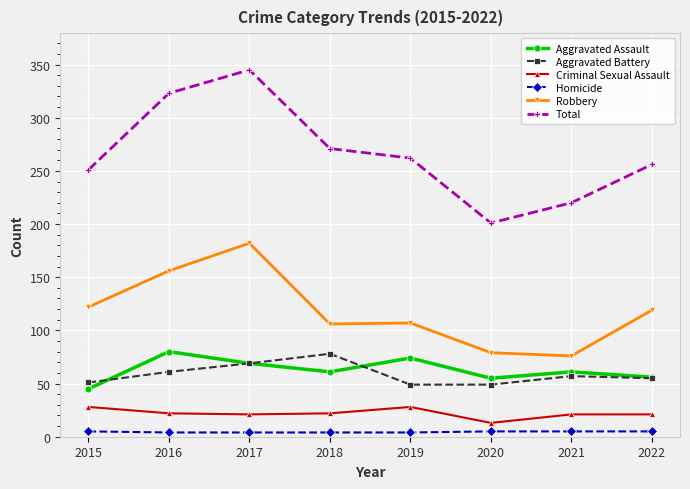

Is it true that Total equals 440 at 2022?

False